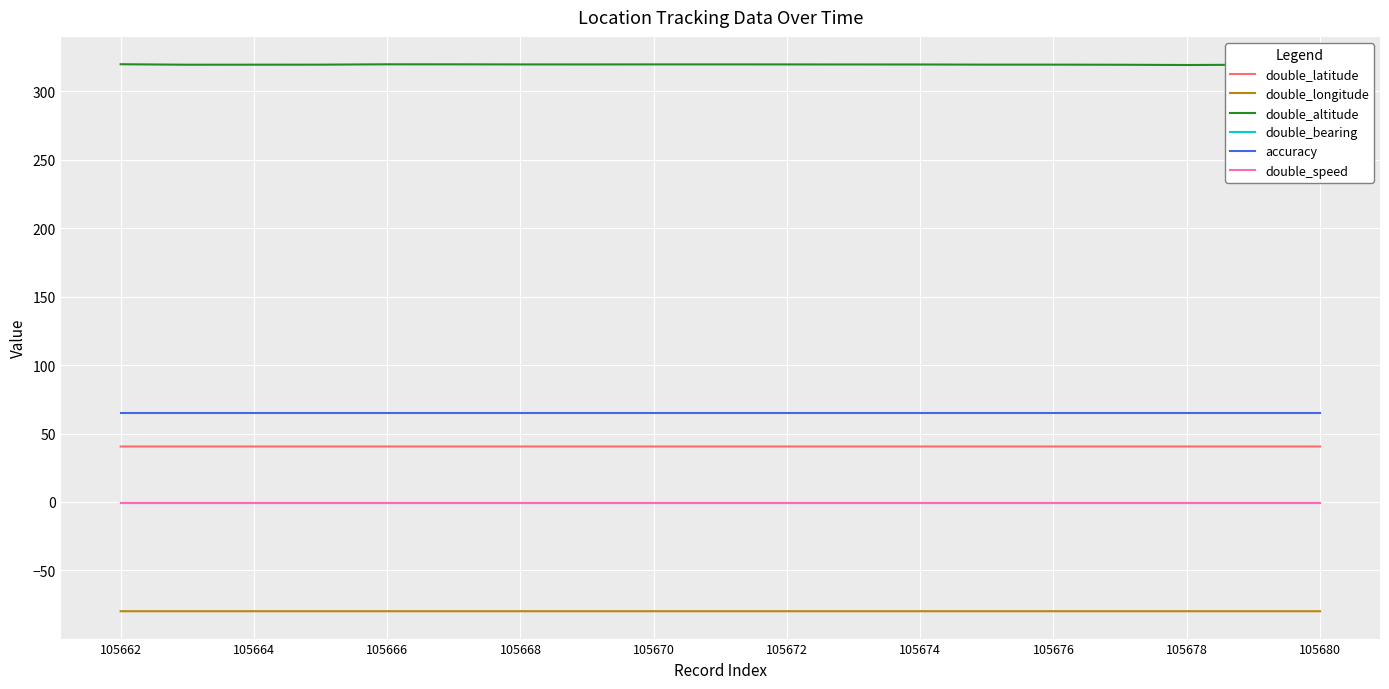

True or false: accuracy has a value of 110.6 at 105680.

False